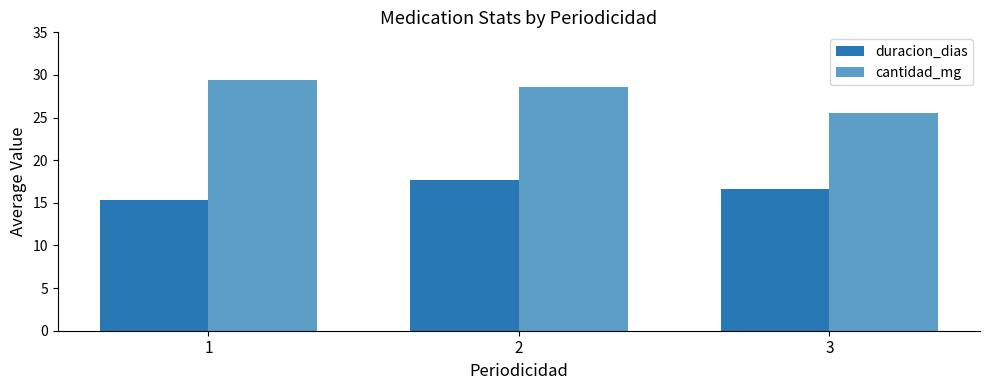

Rank the series by their average value, from highest to lowest.

cantidad_mg, duracion_dias